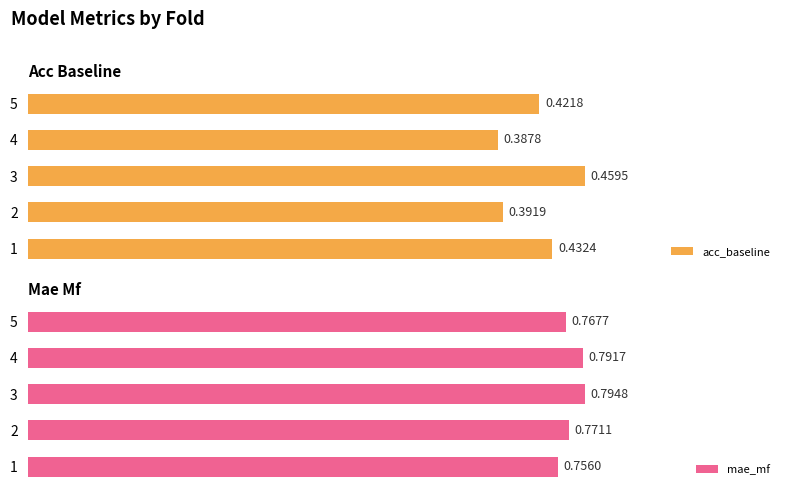

What is the difference between the maximum and minimum values in the acc_baseline series?

0.1